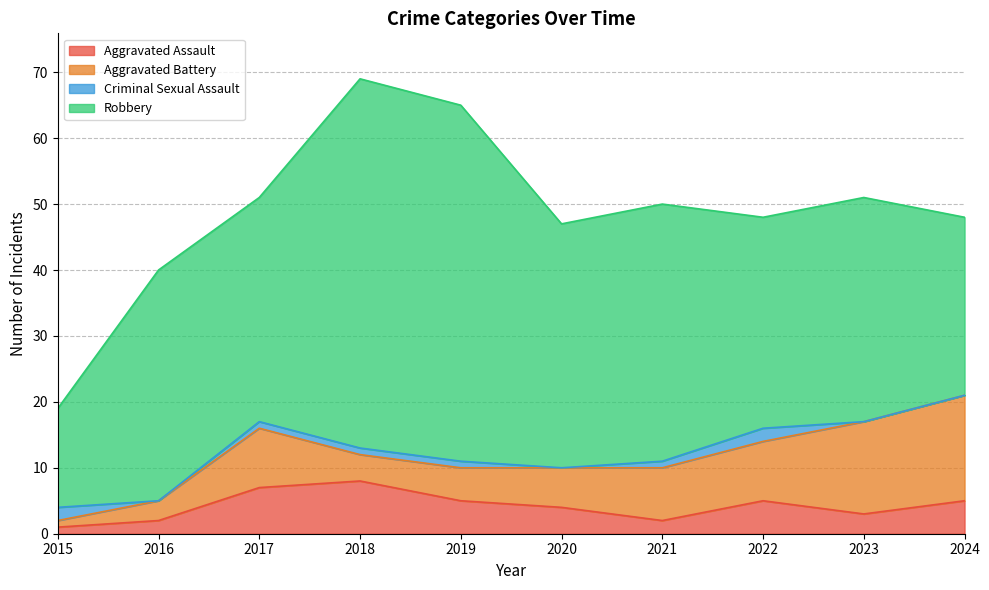

Which series has the largest range (max minus min)?

Robbery